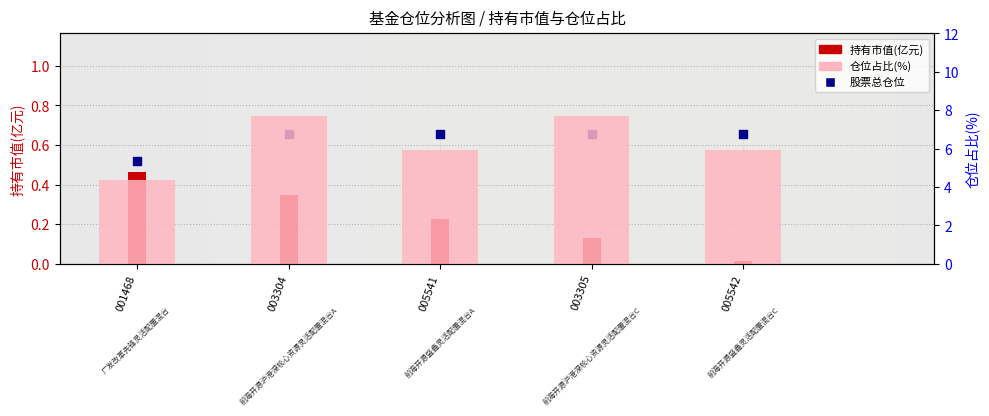

What are all the series names shown in the legend?

持有市值(亿元), 股票总仓位, 仓位占比